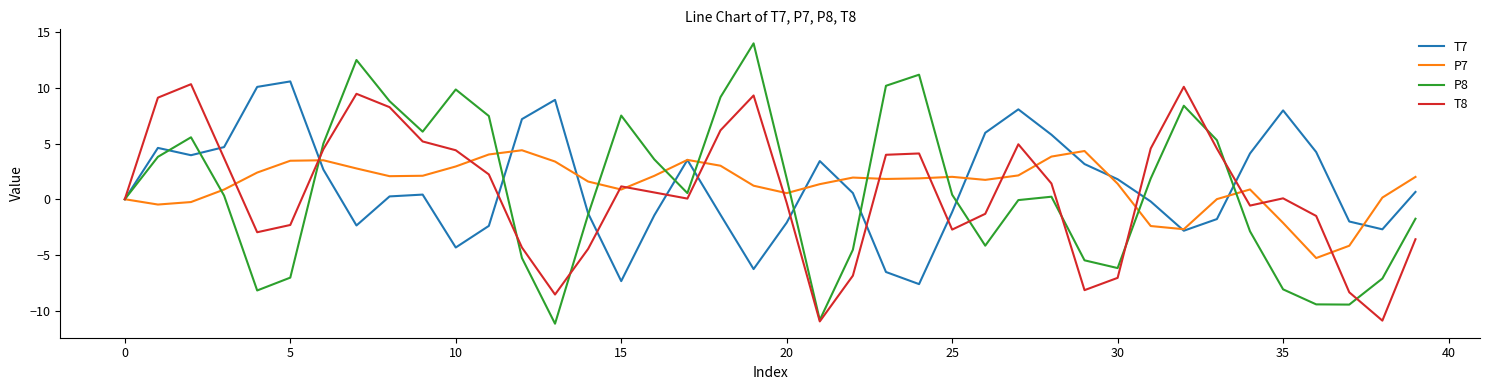

What is the maximum value shown in the chart?

14.0